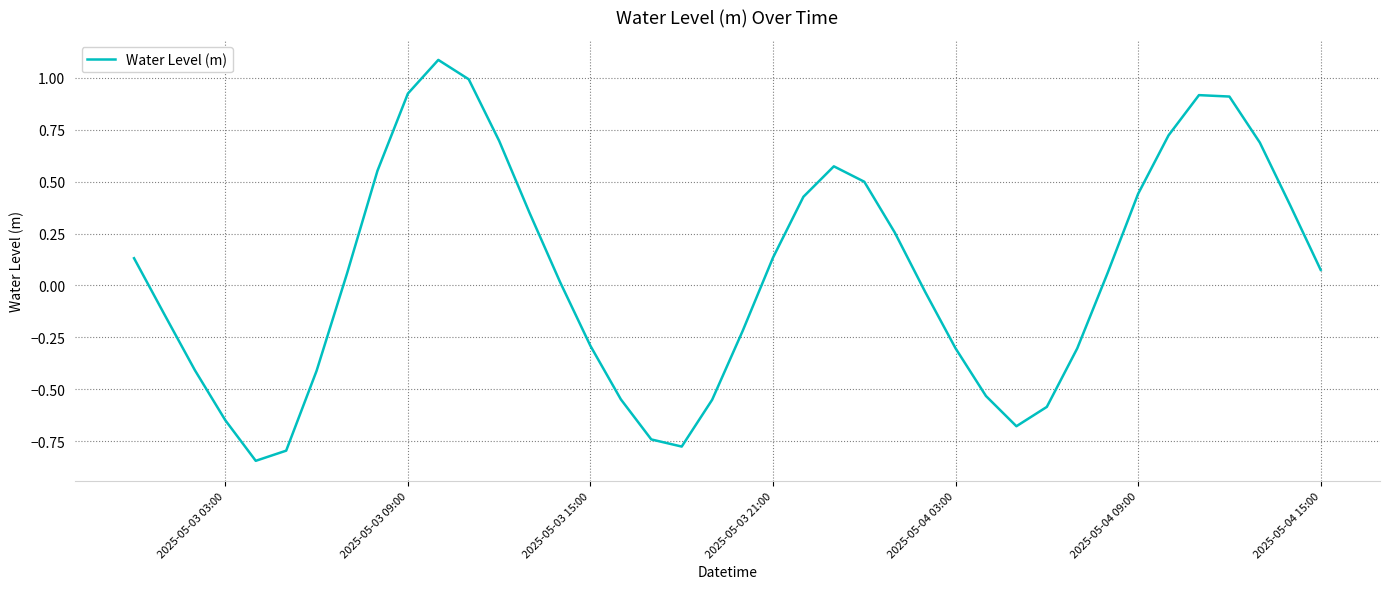

True or false: there are more than 0 points higher than both neighbors.

True